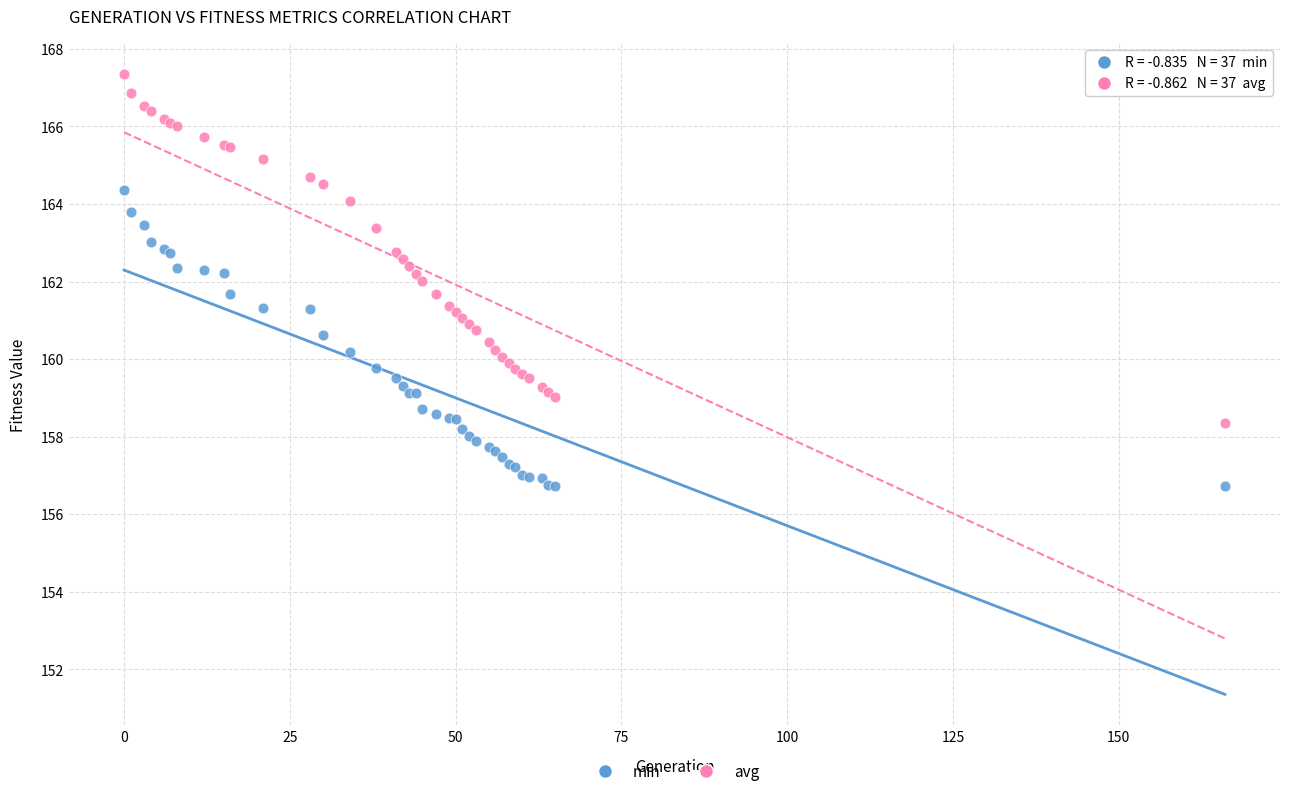

What are all the series names shown in the legend?

min, avg